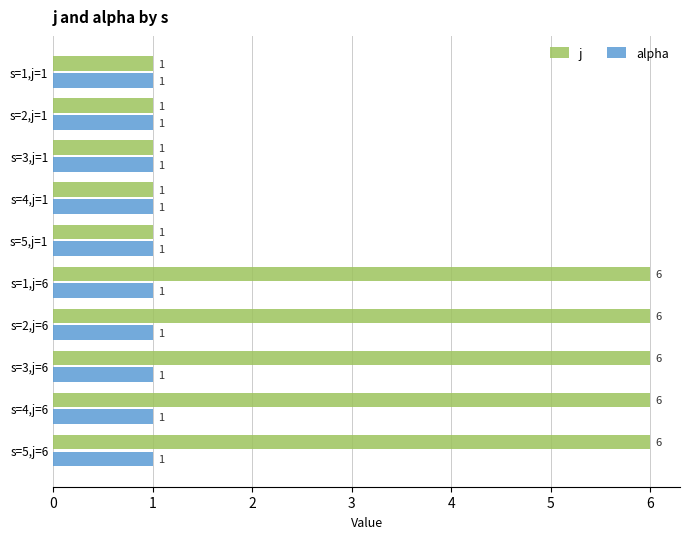

What is the difference between the highest and lowest values at s=5,j=6?

5